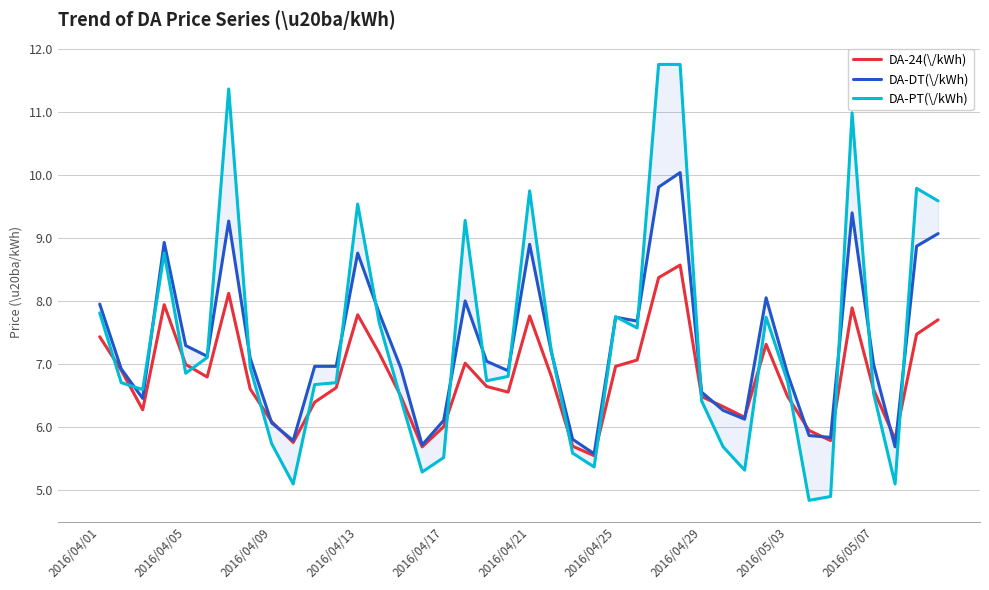

The value of DA-24(\/kWh) at 2016/04/05 is 9.5. True or false?

False